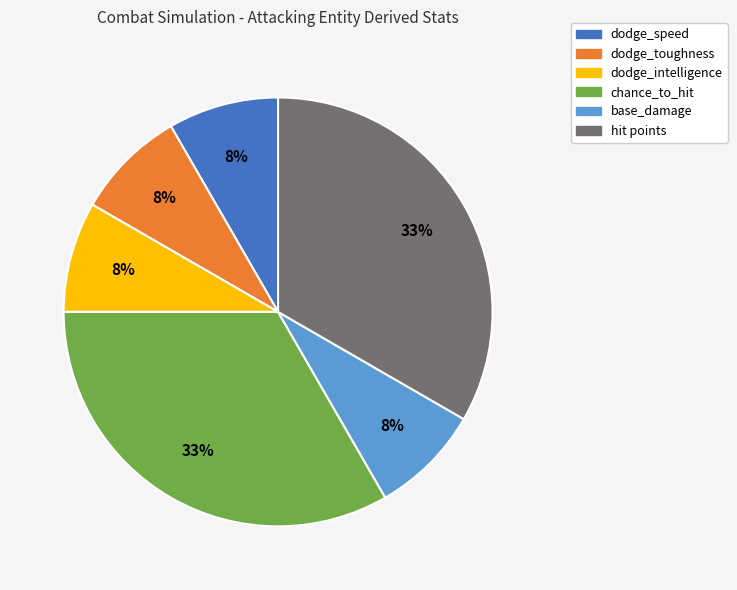

To the nearest percent, what is the average slice percentage?

17%